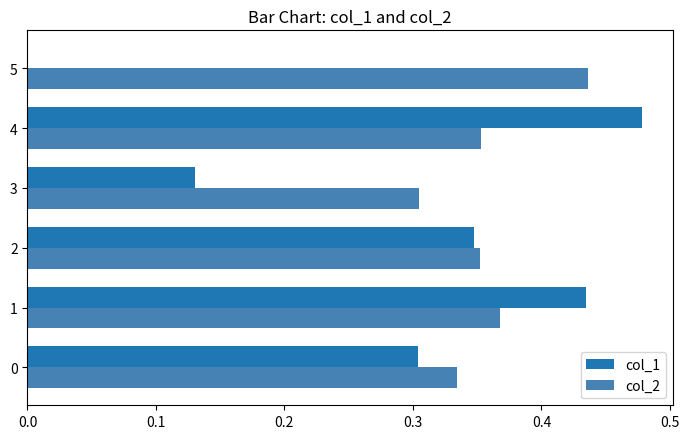

Which series changed the most between 3 and 4?

col_1